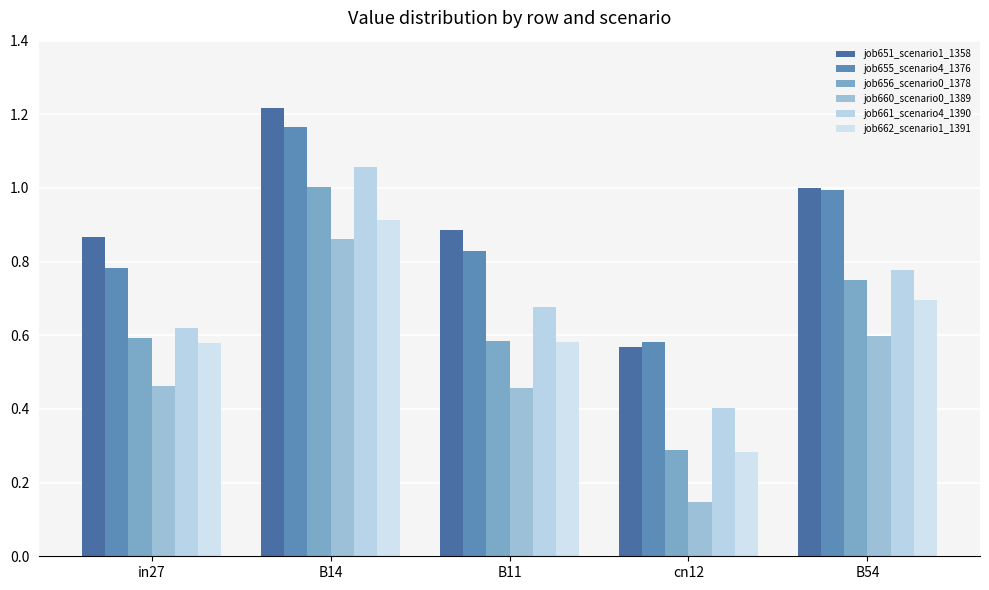

How many groups of bars are there?

5